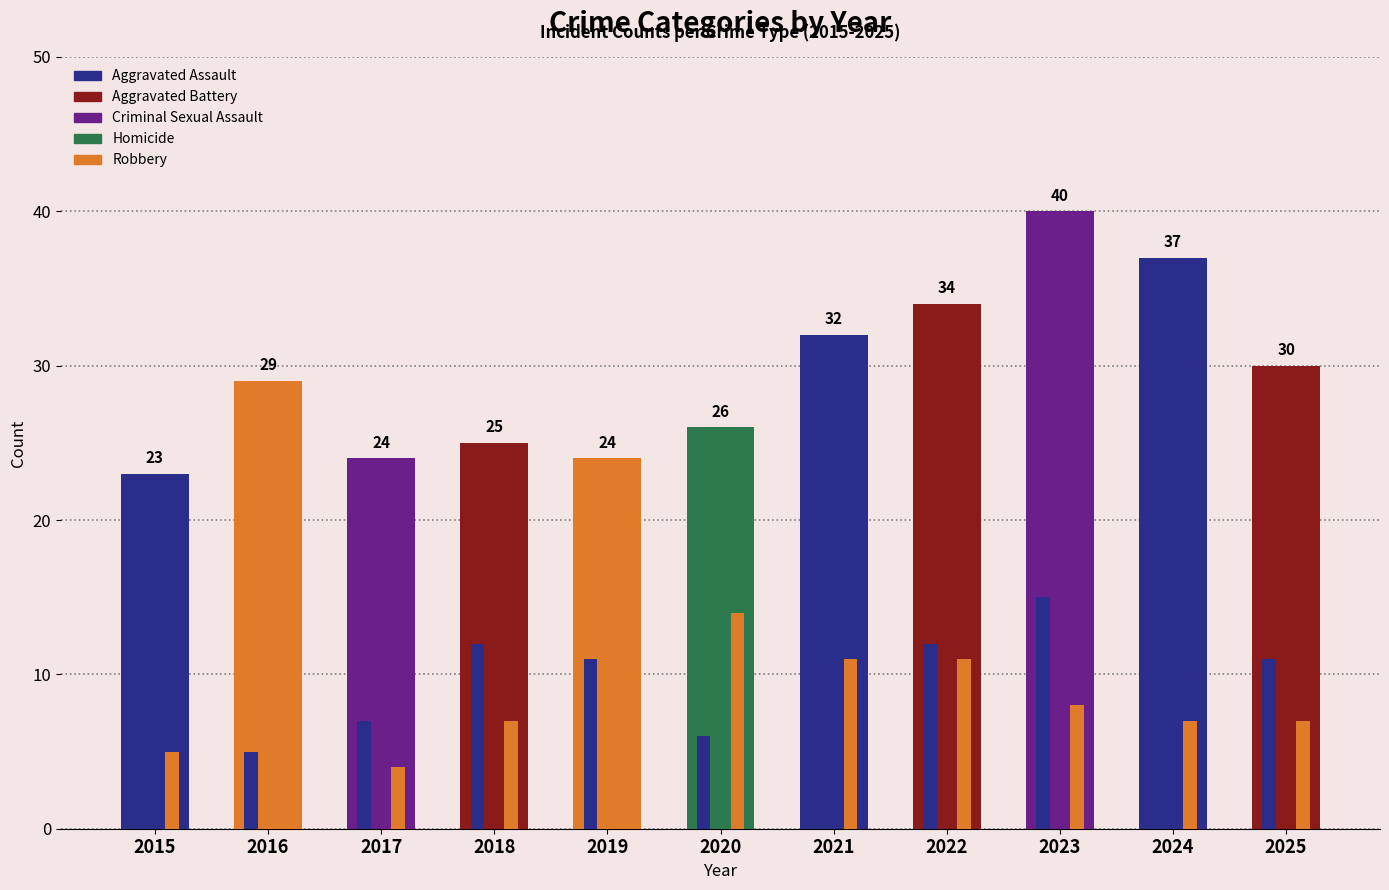

Reading left to right, what are all the values shown in this chart?

Aggravated Assault: 7	5	7	12	11	6	10	12	15	11	11
Aggravated Battery: 8	9	5	4	3	4	9	5	11	12	7
Criminal Sexual Assault: 3	2	7	2	6	1	2	6	6	7	4
Homicide: 0	1	1	0	0	1	0	0	0	0	1
Robbery: 5	12	4	7	4	14	11	11	8	7	7
Total: 23	29	24	25	24	26	32	34	40	37	30